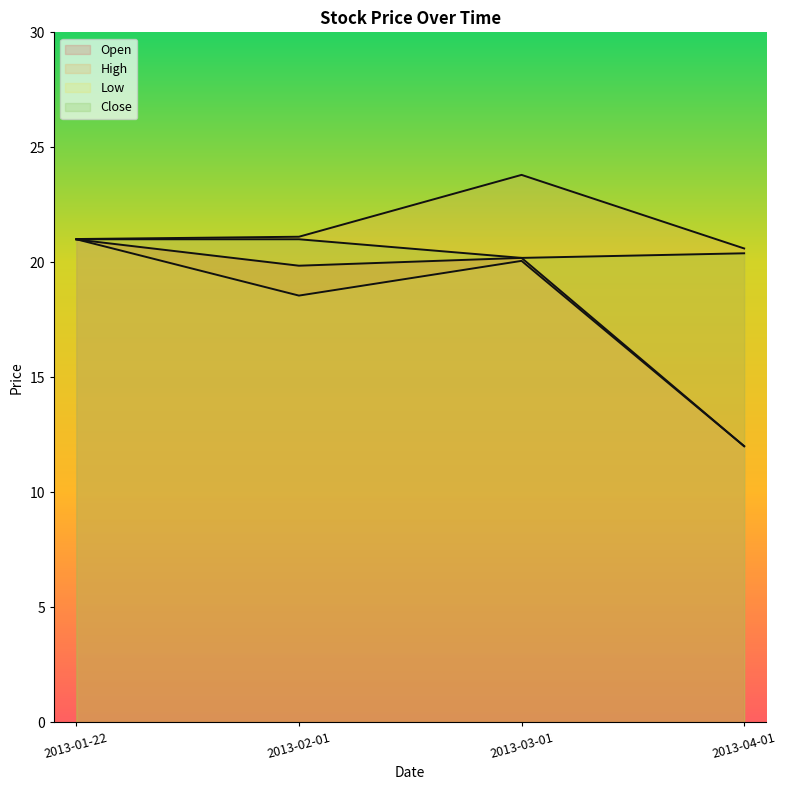

Is the value of Open at 2013-04-01 greater than the value of High at 2013-03-01?

No